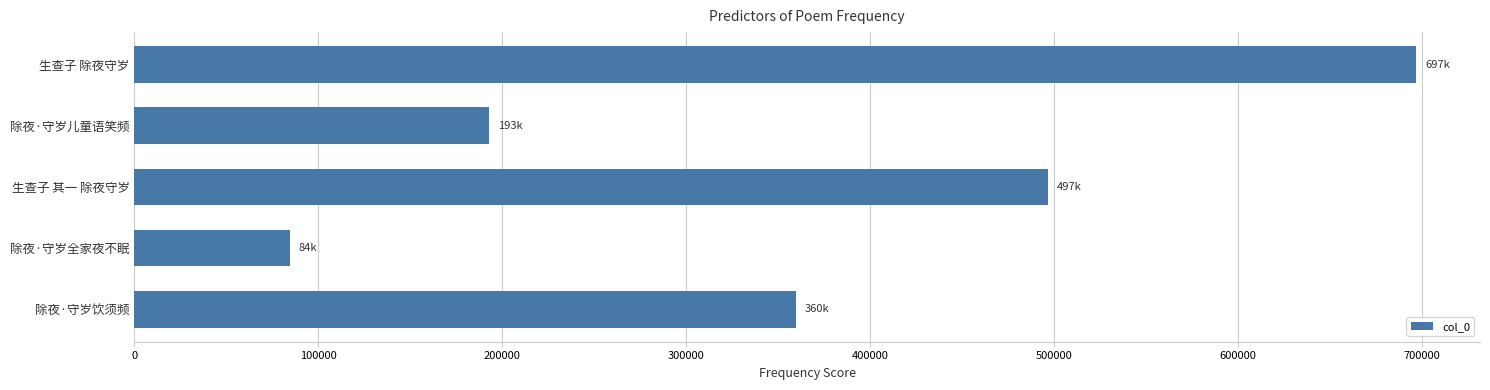

At which label is the value closest to 390602?

除夜·守岁饮须频